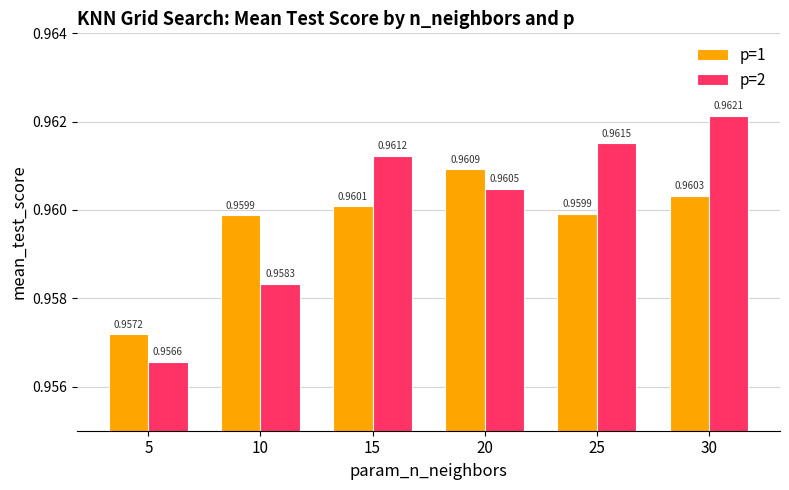

Which series has the largest total across all categories?

p=2